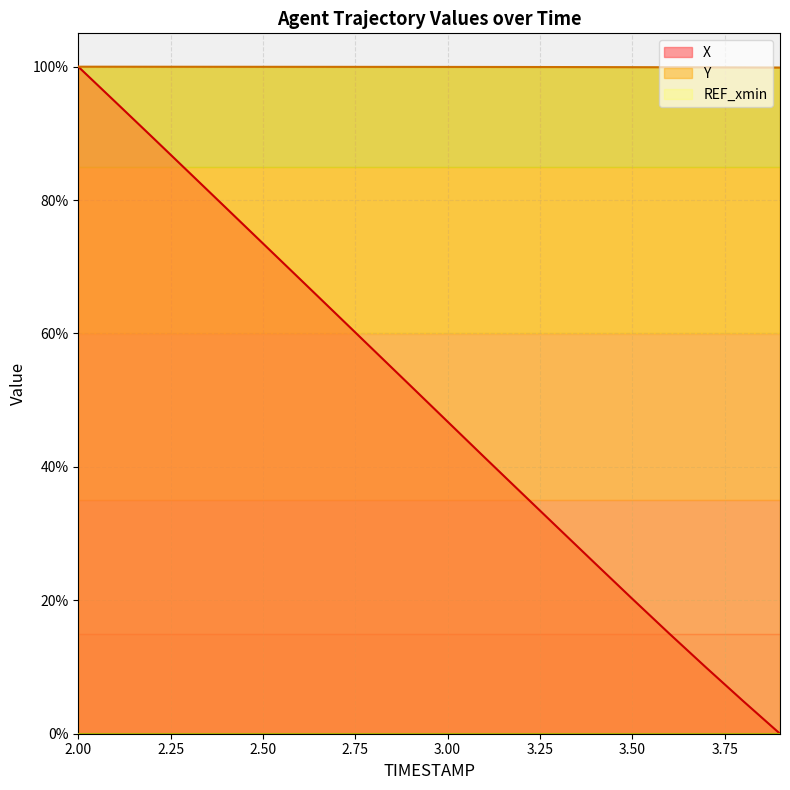

Is the value of X at 3.3 greater than the value of Y at 3.0?

No